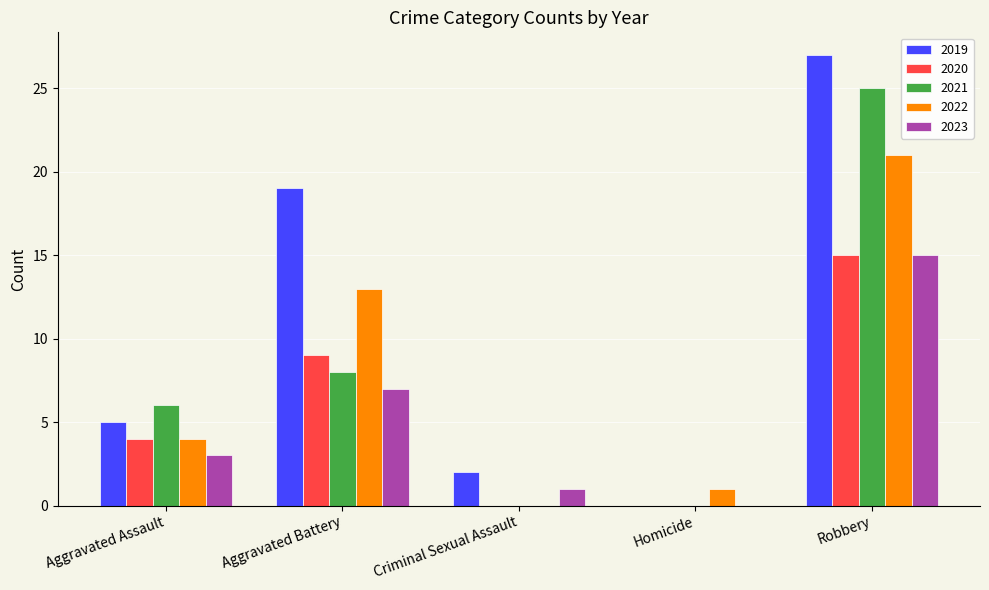

Where is 2021 nearest to the value 12?

Aggravated Battery